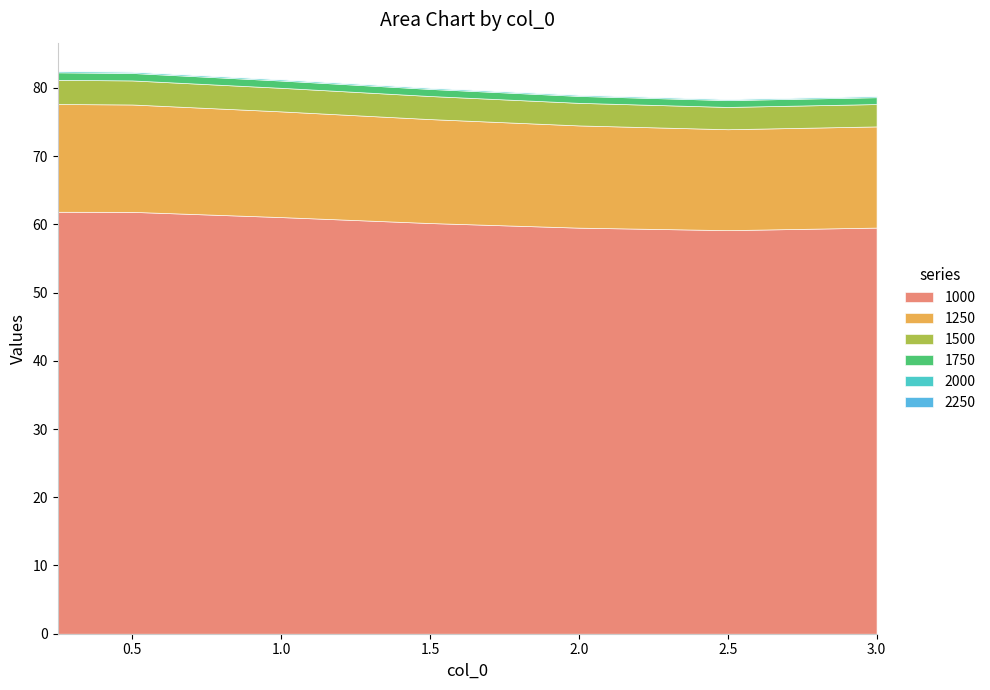

What is the sum of all 2000 values?

1.3